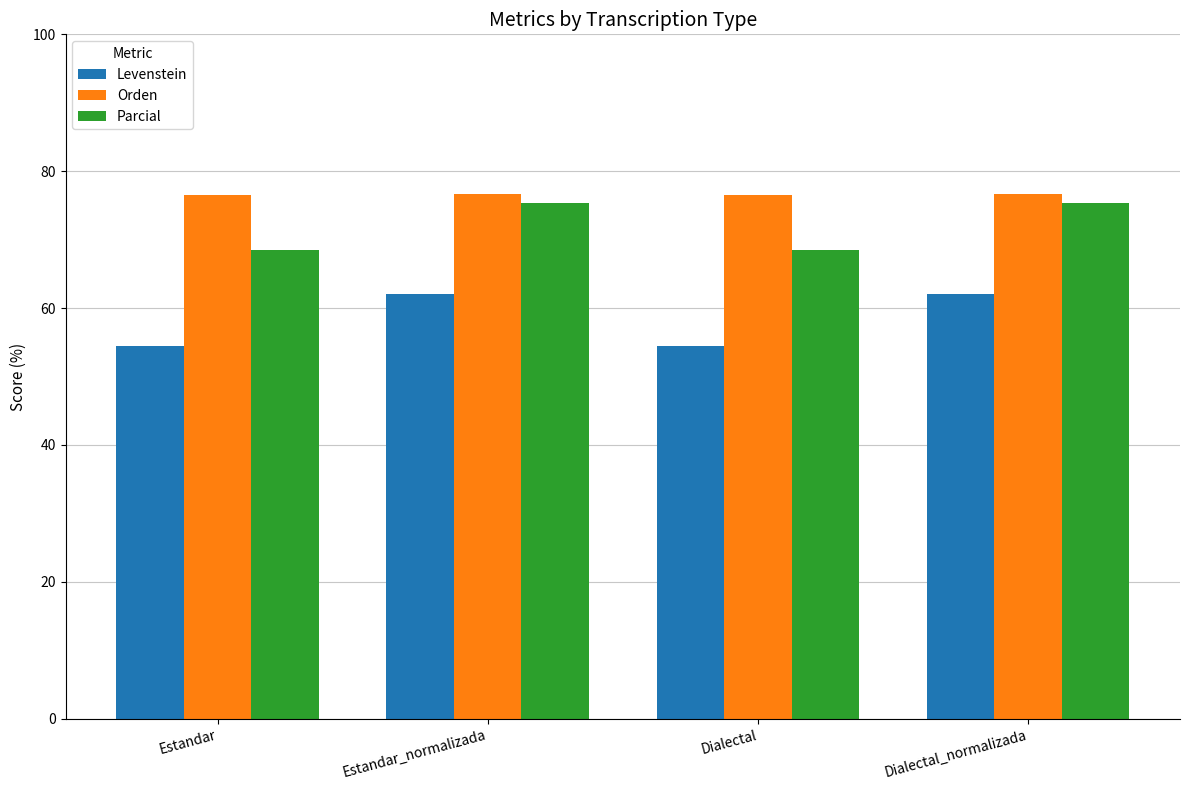

How many groups of bars are there?

4